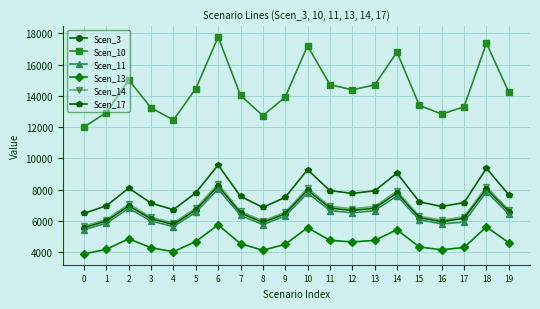

True or false: Scen_11 and Scen_13 intersect in this chart.

False